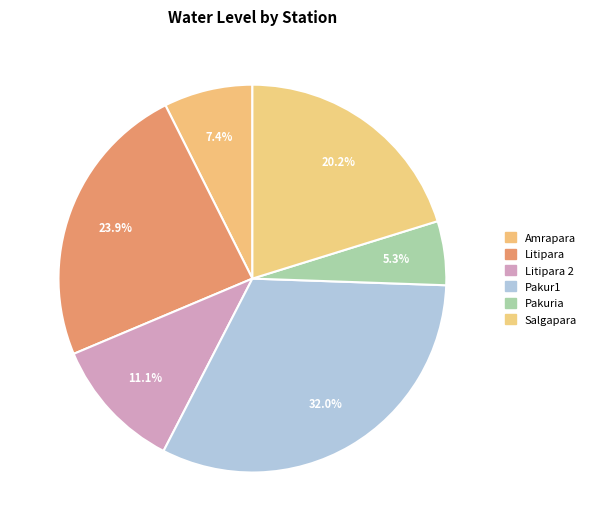

Count the number of slices in the pie.

6